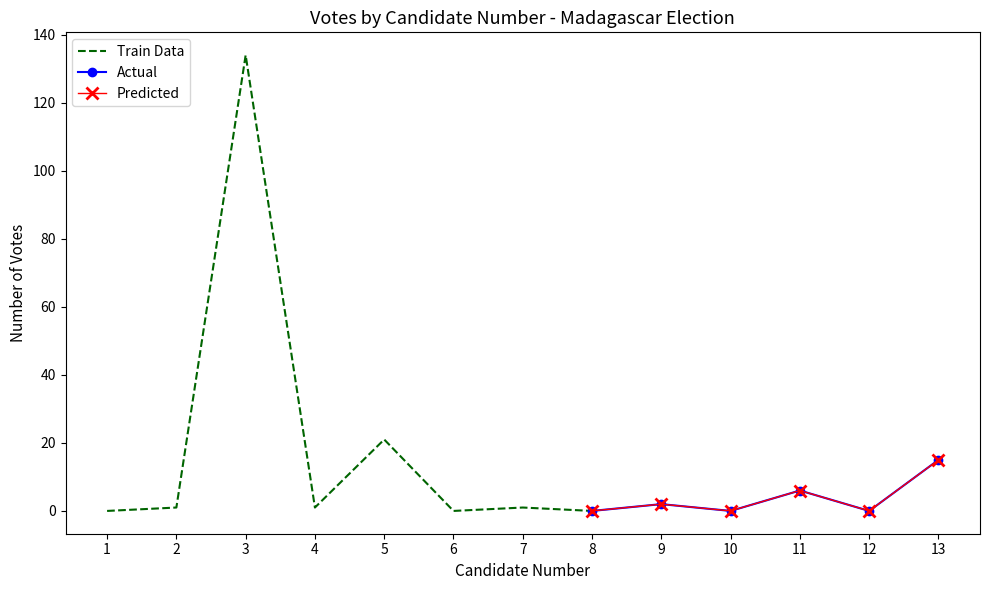

At which label does the data first exceed 1?

3